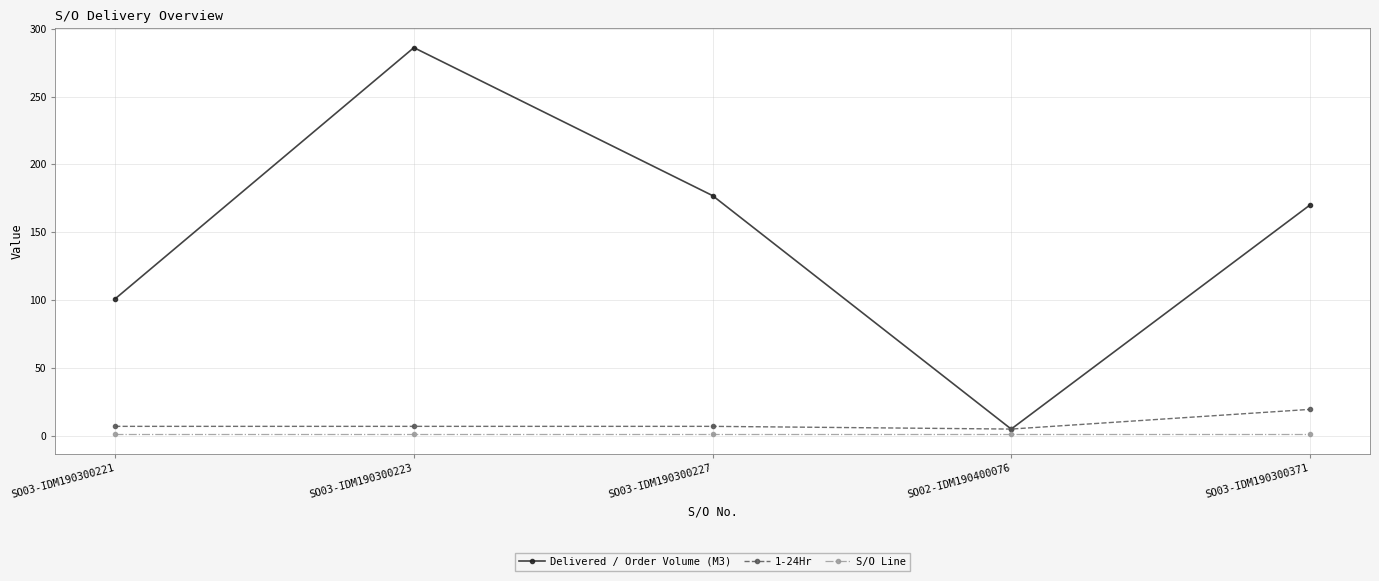

Rank the series by their maximum value, from highest to lowest.

Delivered / Order Volume (M3), 1-24Hr, S/O Line